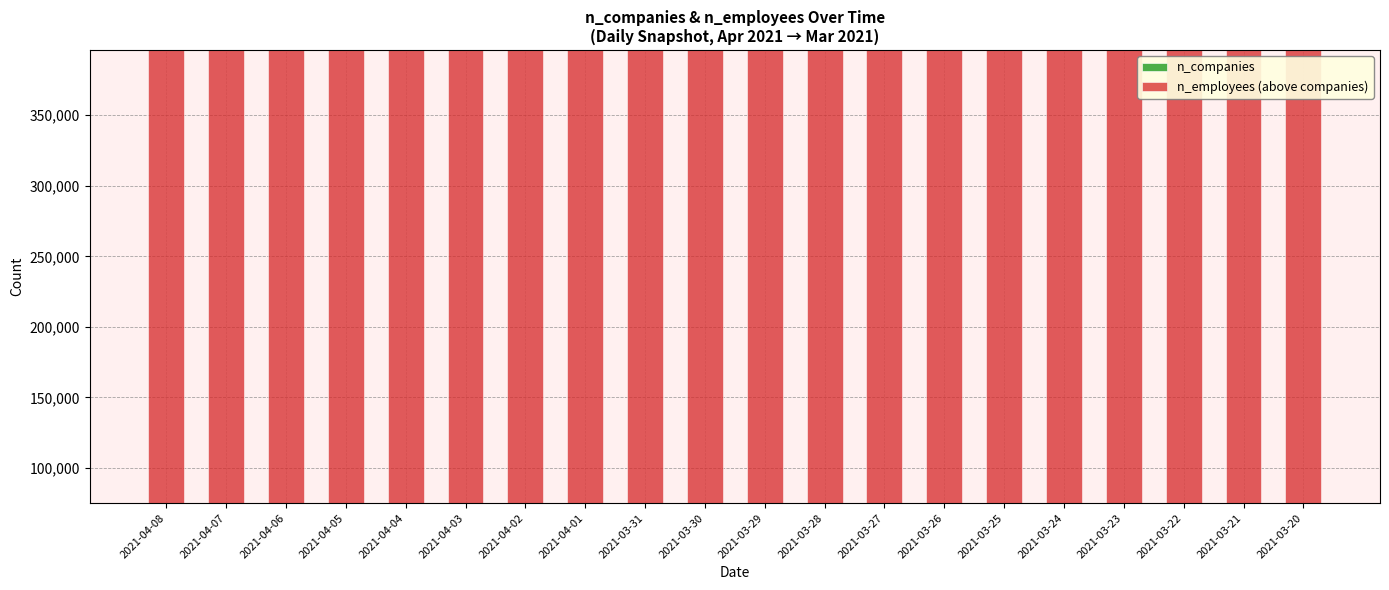

How many bars are there in total?

40